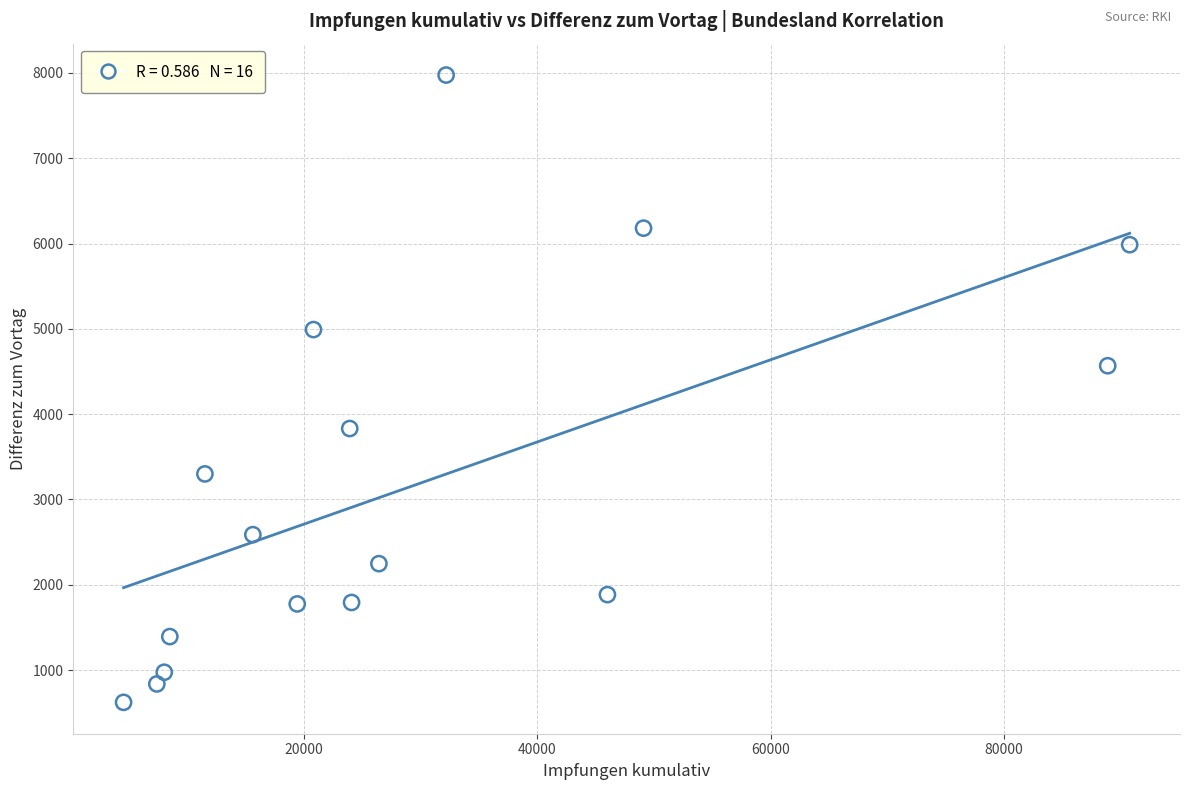

What is the range of Y values (max minus min)?

7354